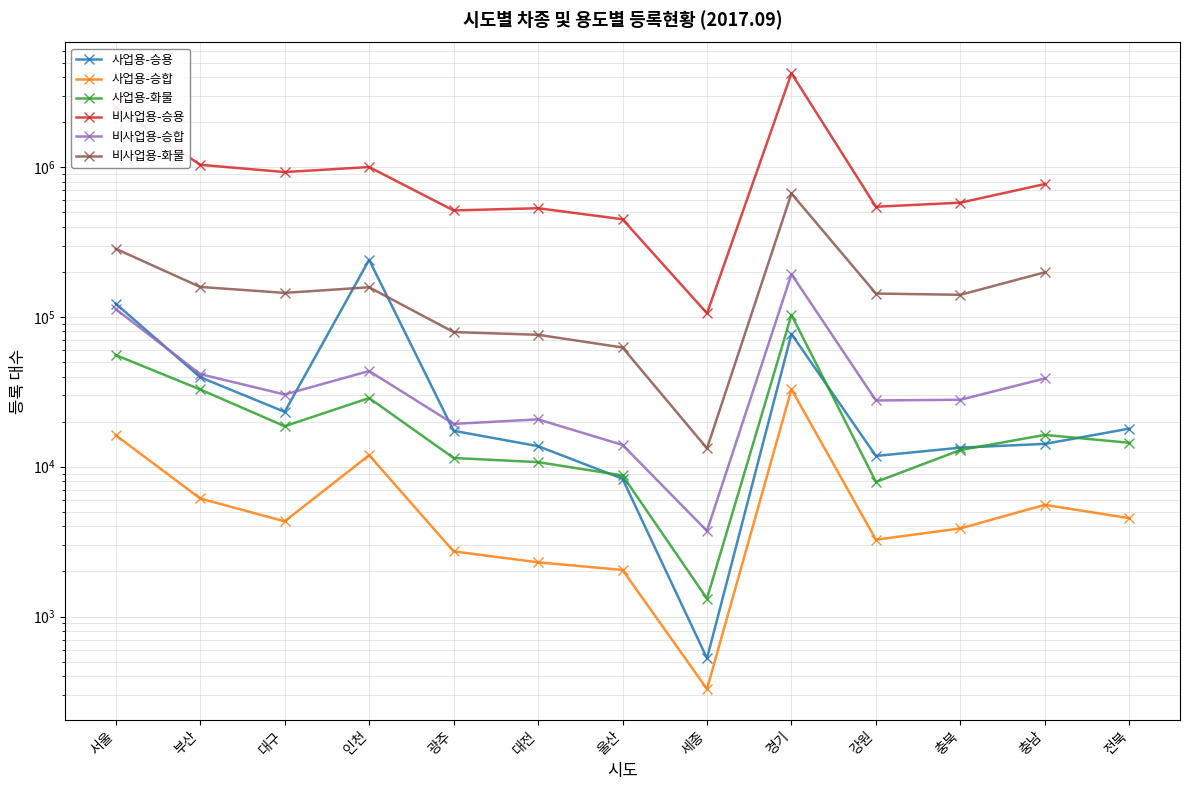

Which category has the highest value across all series?

경기